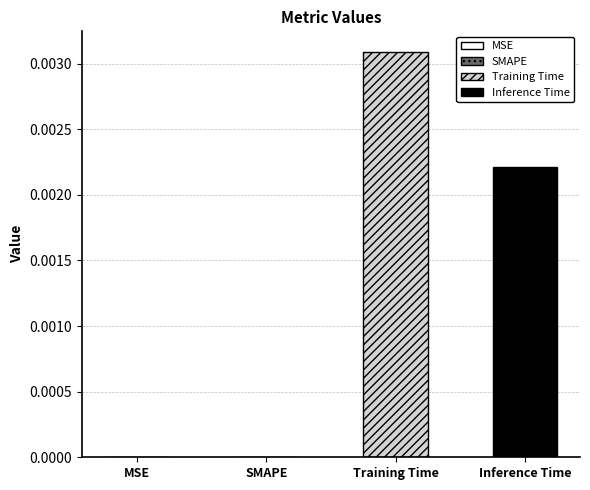

Which series has the largest range (max minus min)?

Training Time